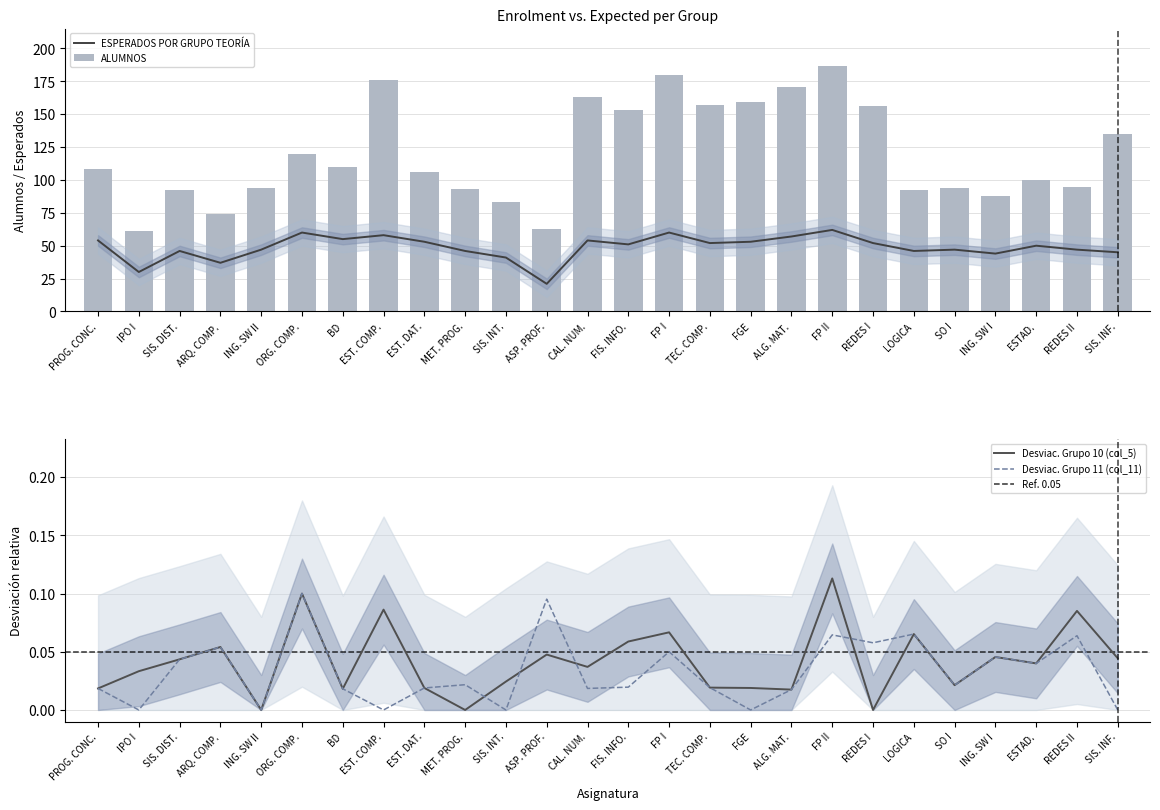

How many values in the ALUMNOS series exceed 108?

12